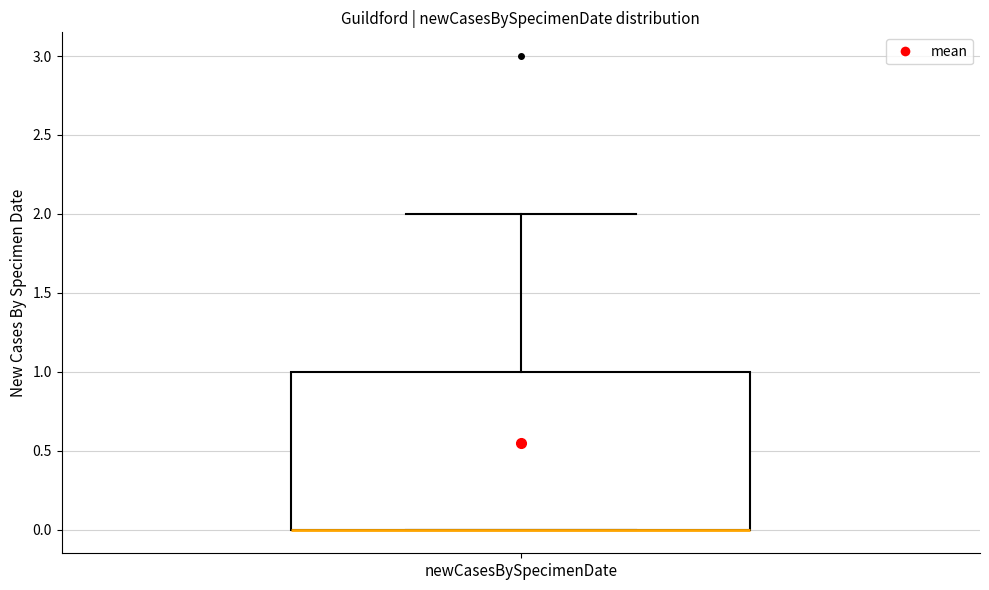

Where does the upper whisker of the box for newCasesBySpecimenDate end on the y-axis? The values are not printed on the chart, so give them approximately, as read against the axis.

2